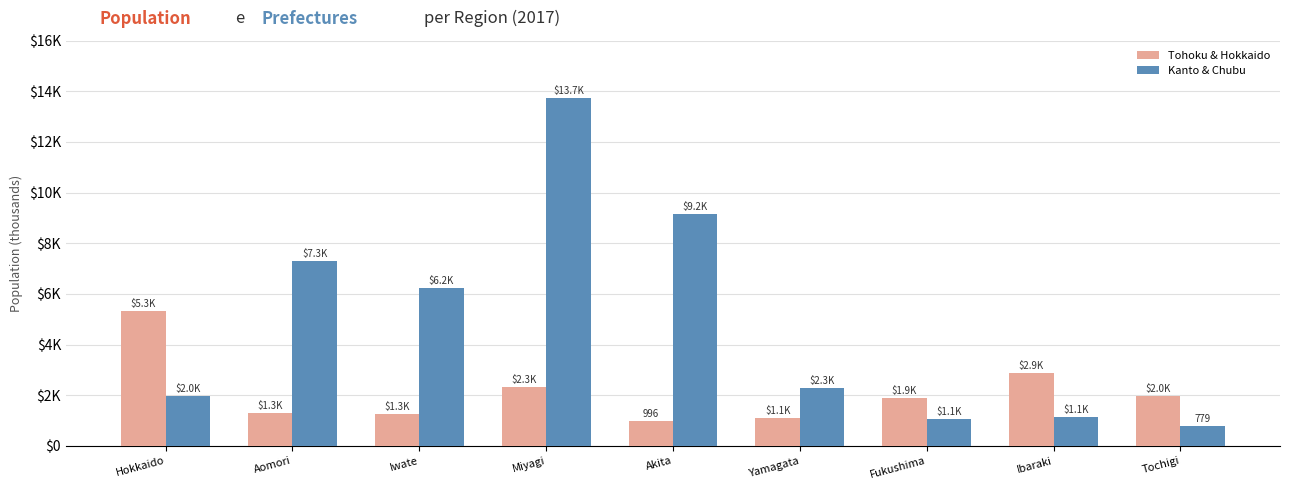

Rank the categories by Tohoku & Hokkaido value from highest to lowest.

Hokkaido, Ibaraki, Miyagi, Tochigi, Fukushima, Aomori, Iwate, Yamagata, Akita